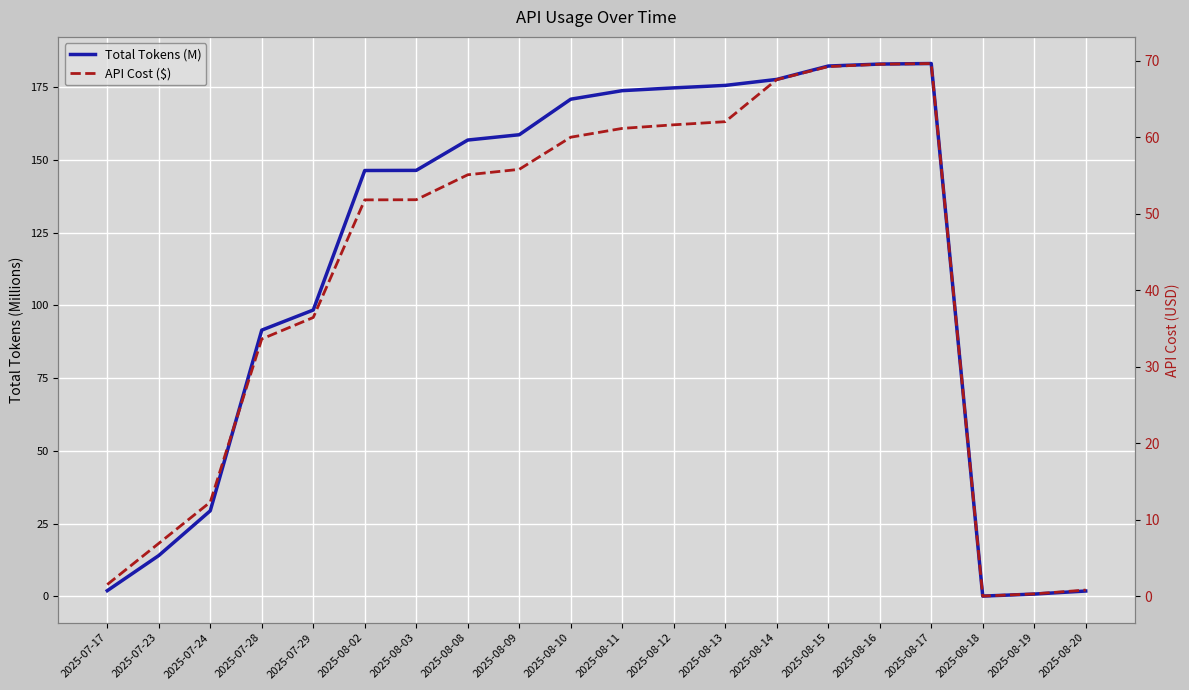

Read the API Cost ($) value at 2025-08-20.

0.8